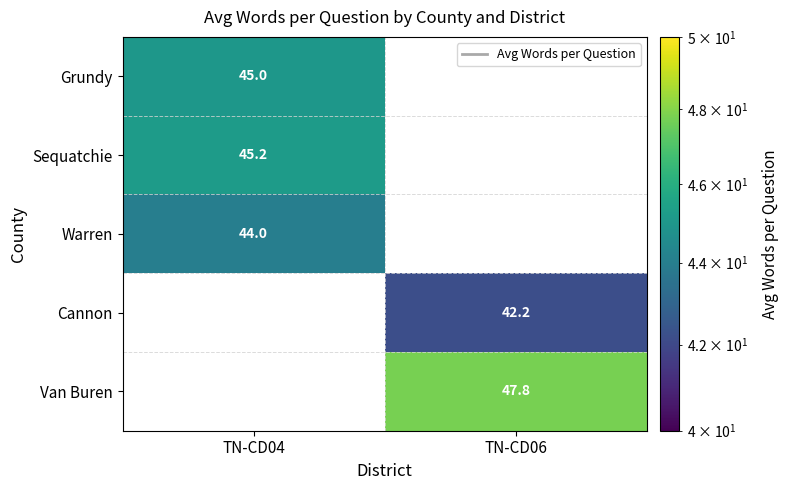

The Grundy series shows 61.8 at TN-CD04. True or false?

False